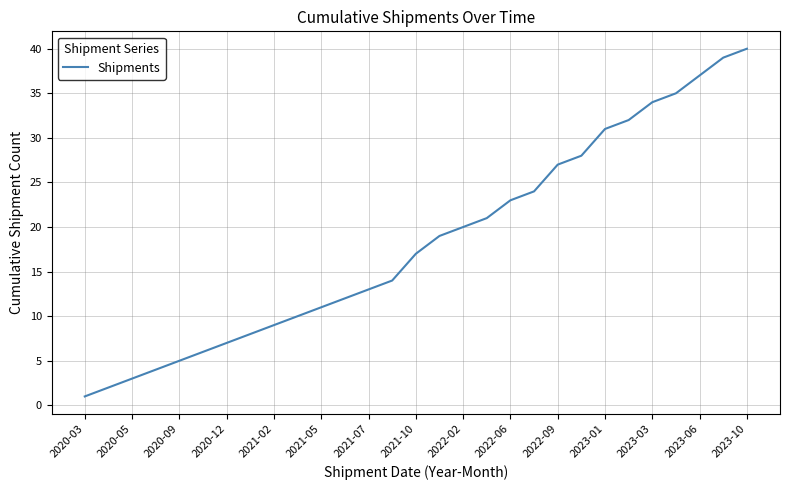

Count the number of data series in this chart.

1